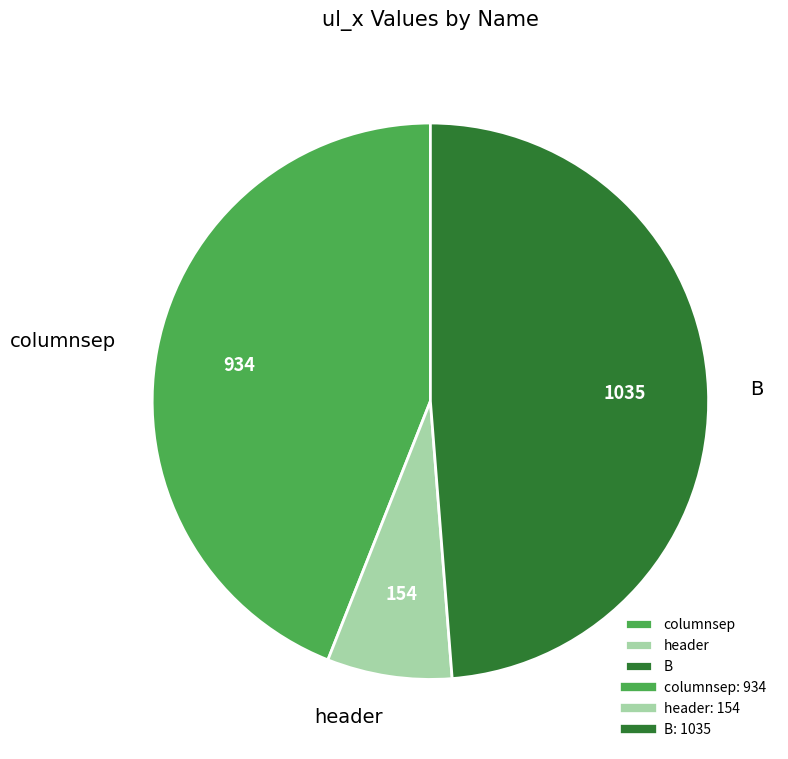

Combined, do header and columnsep account for over 50%?

Yes